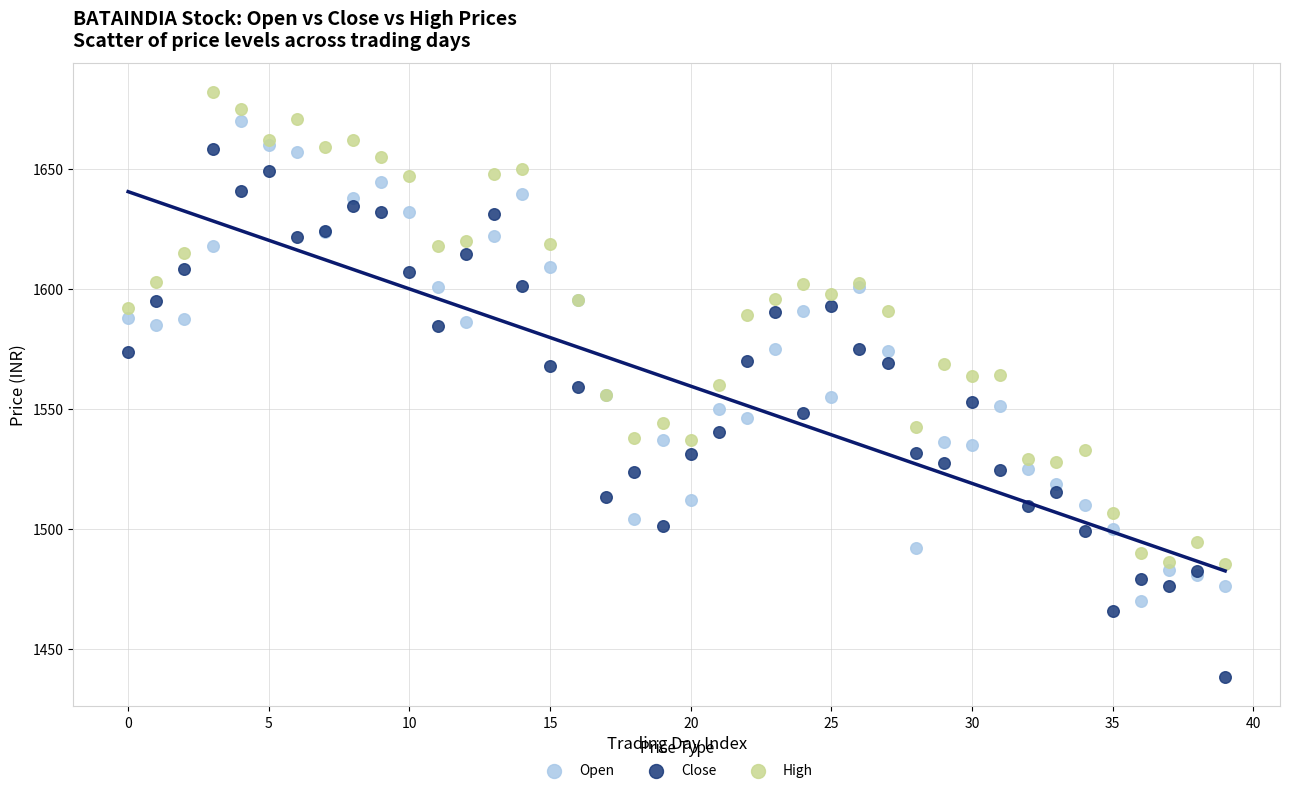

Which series has the widest spread of Y values?

Close